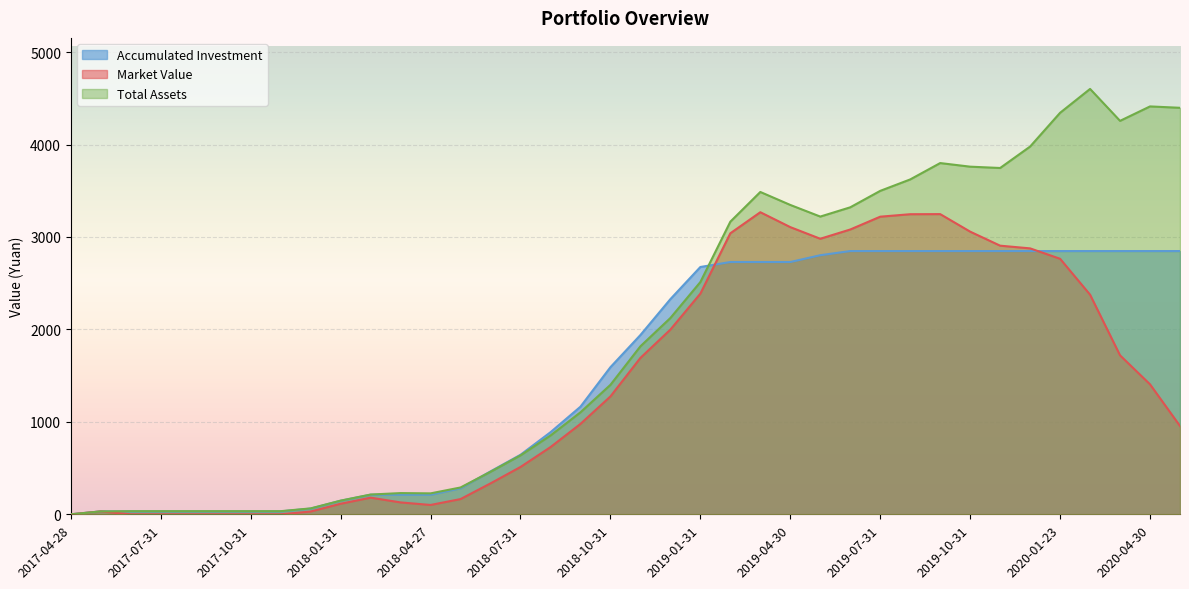

Does the chart display data point markers on the line(s)?

No